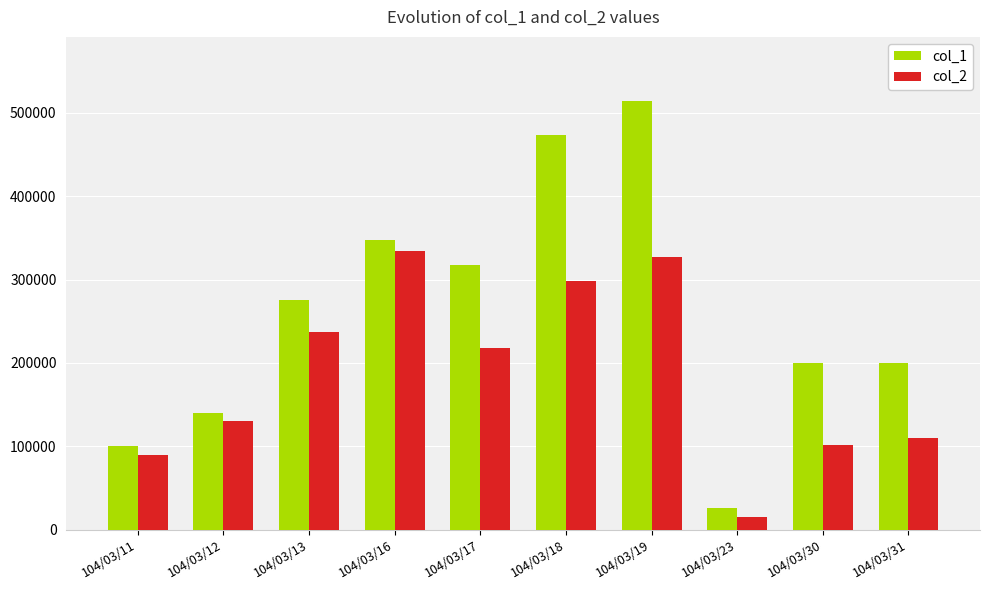

What is the maximum value shown in the chart?

514000